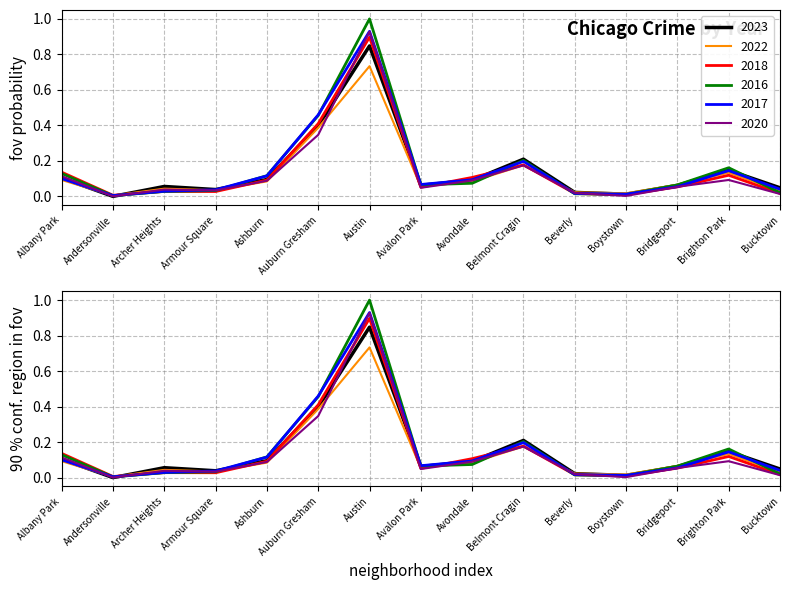

What is the label of the 15th point from the left?

Bucktown